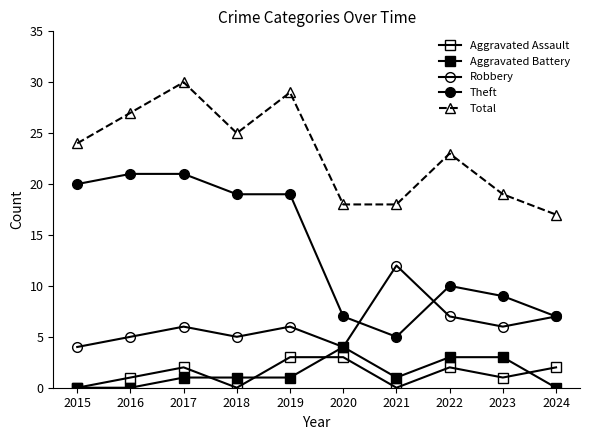

What is the value of the Theft point at the 5th from the left?

19